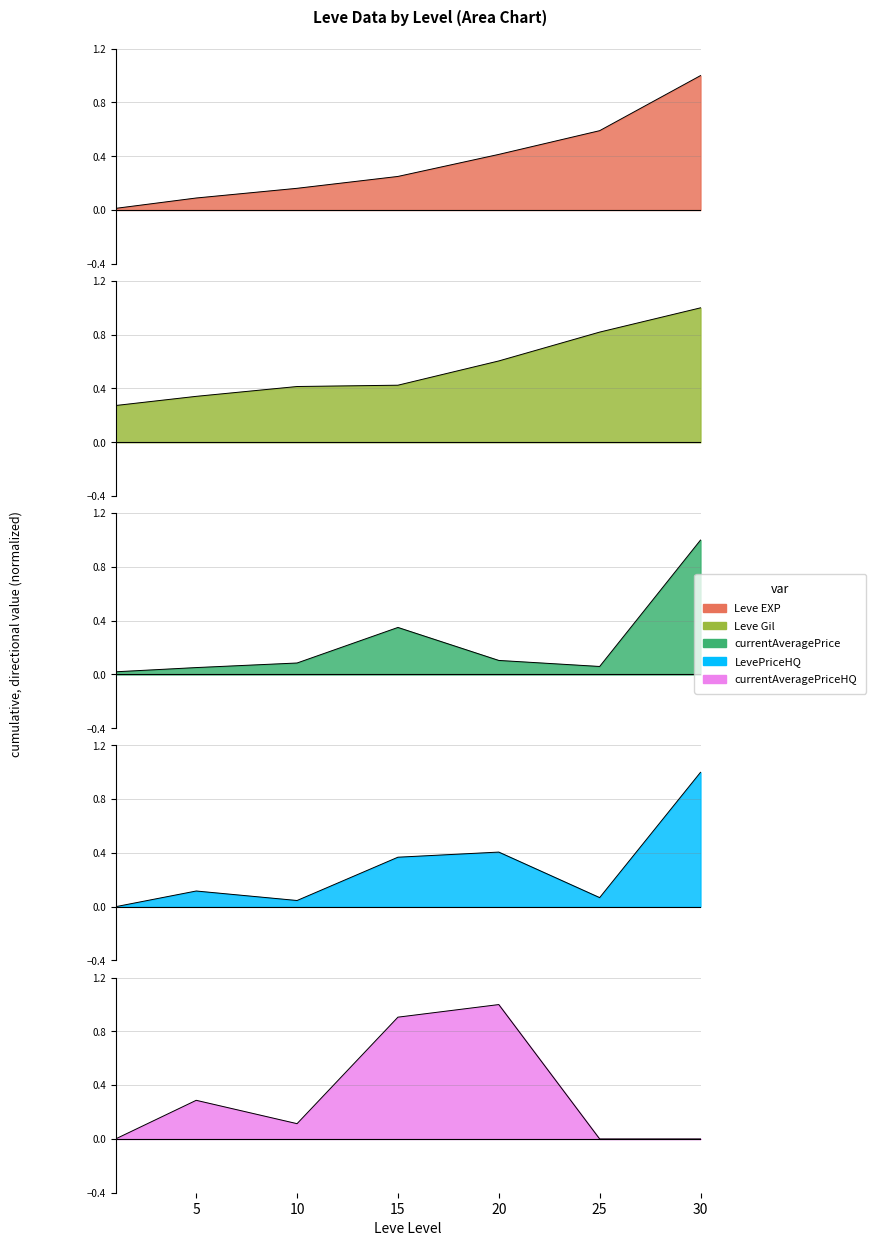

Read the currentAveragePrice value at 30.

1.0